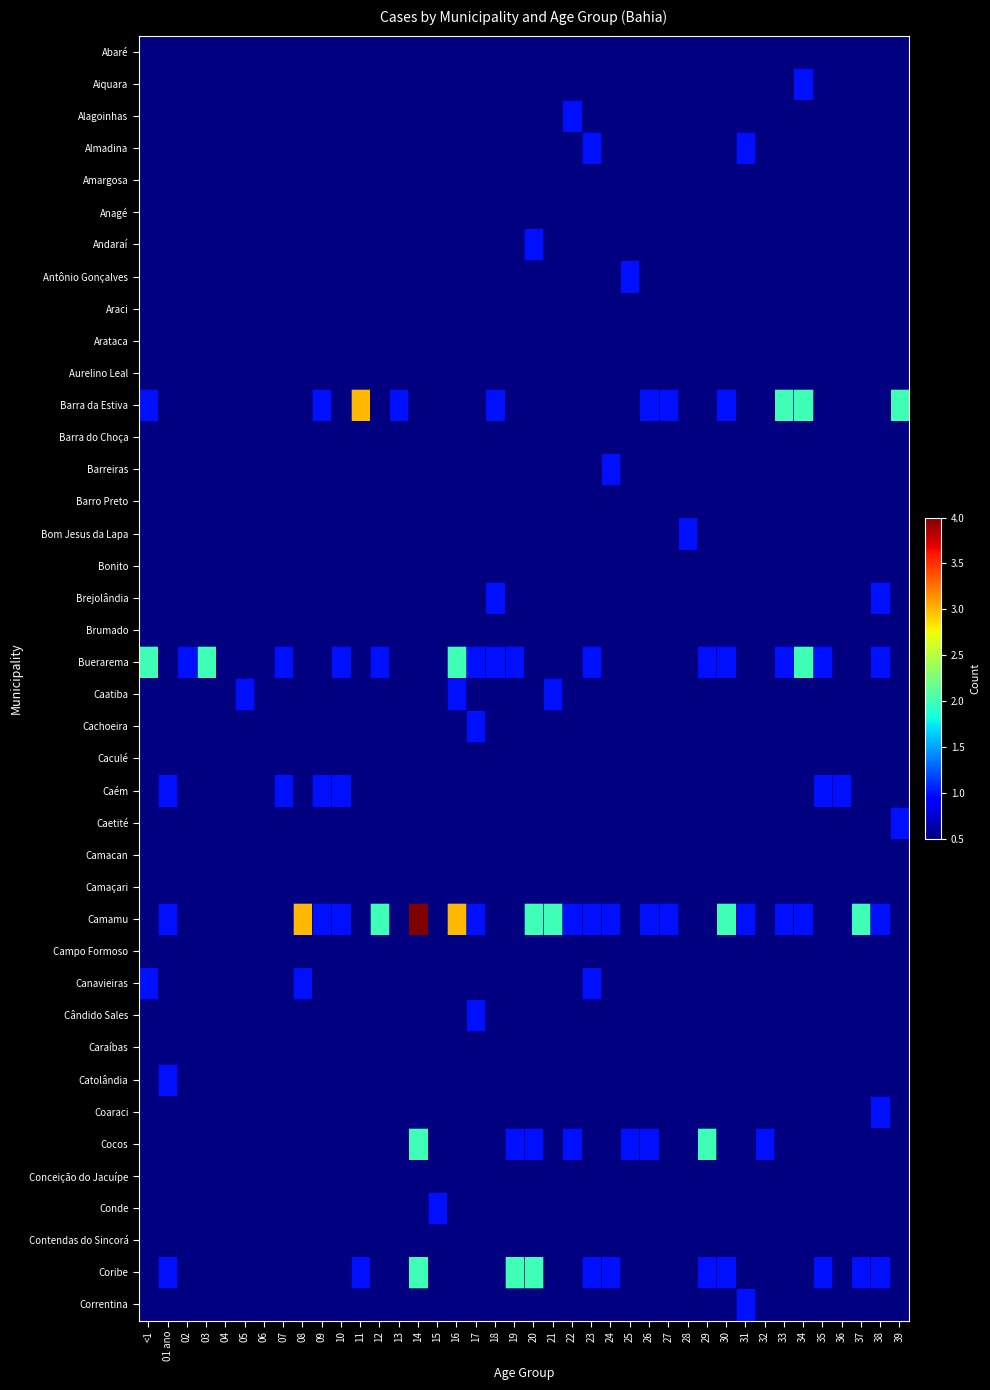

What is the difference between the highest and lowest values at 08?

3